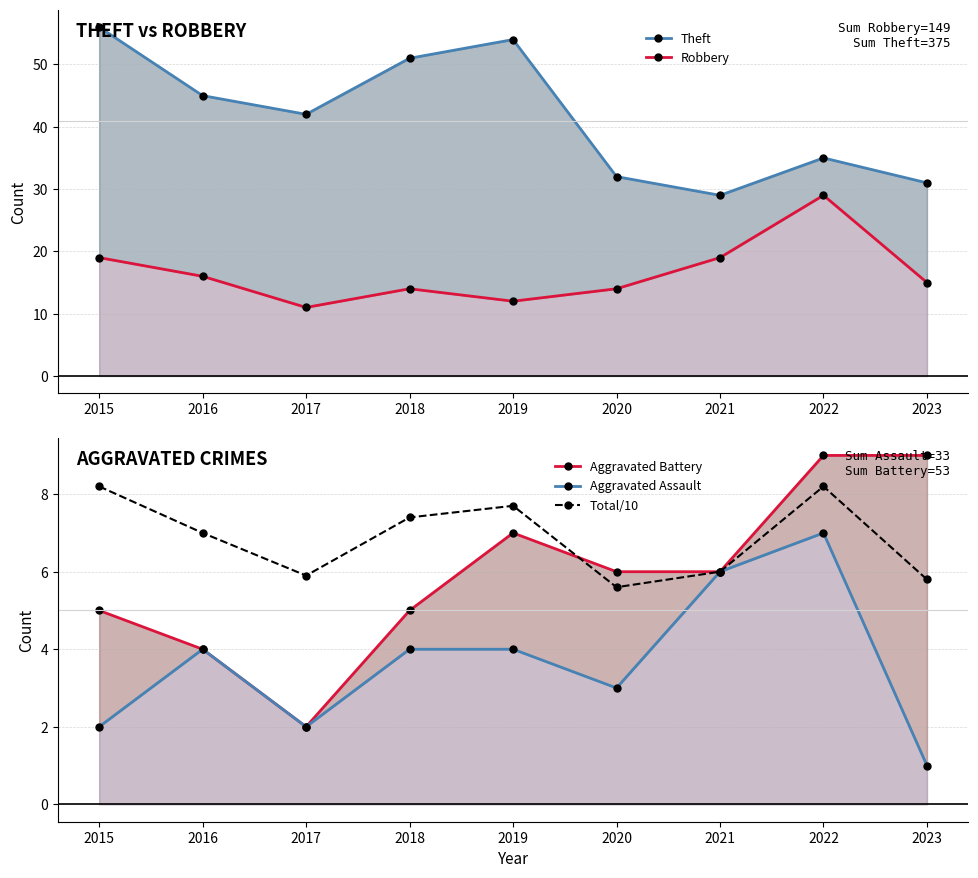

At which label is Aggravated Battery closest to 5?

2015